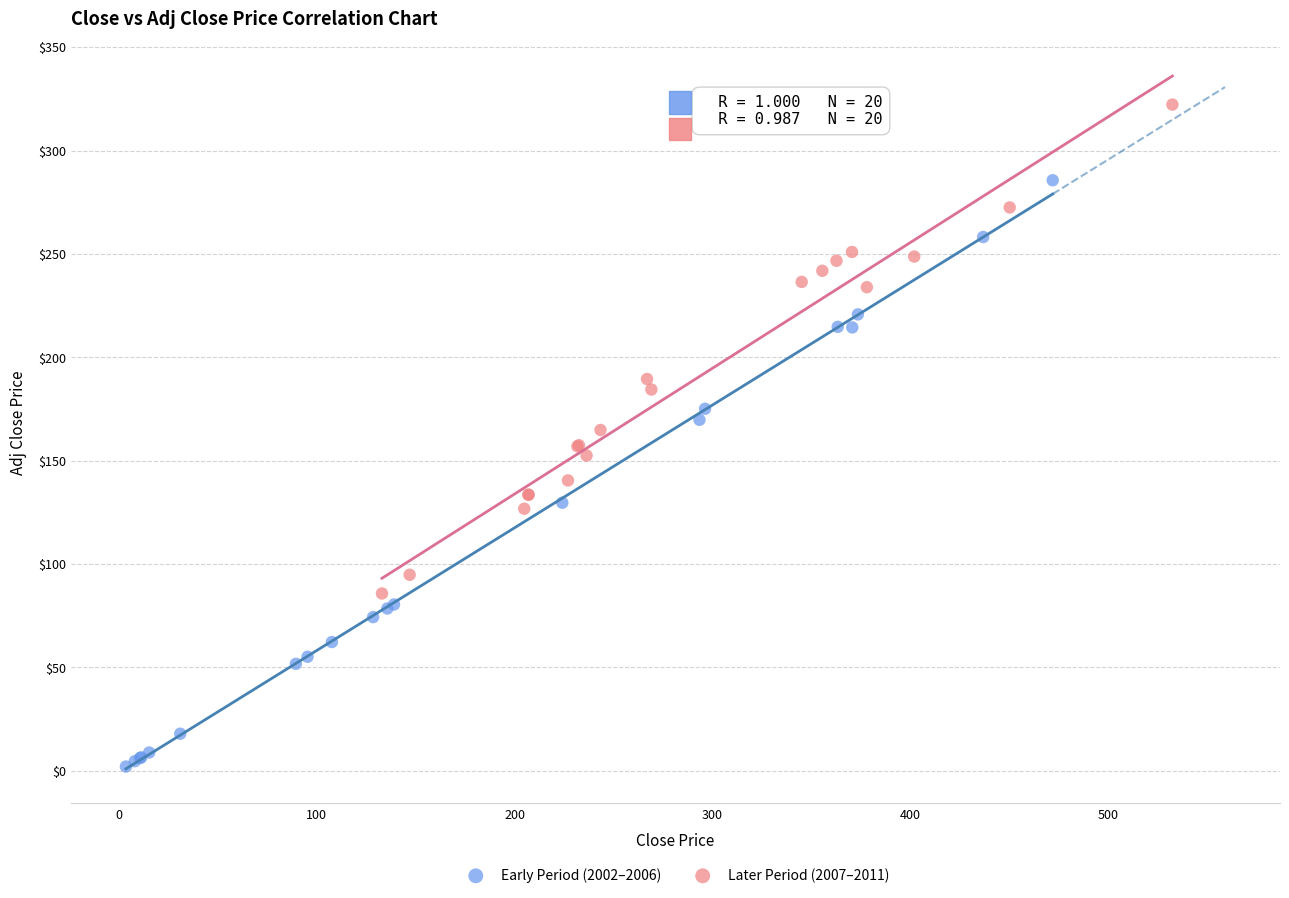

Which series contains the highest Y value?

Later Period (2007–2011)